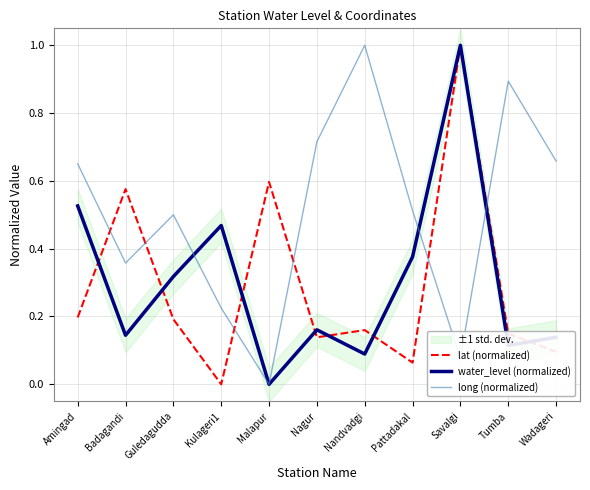

At which category does the chart reach its peak across all series?

Savalgi